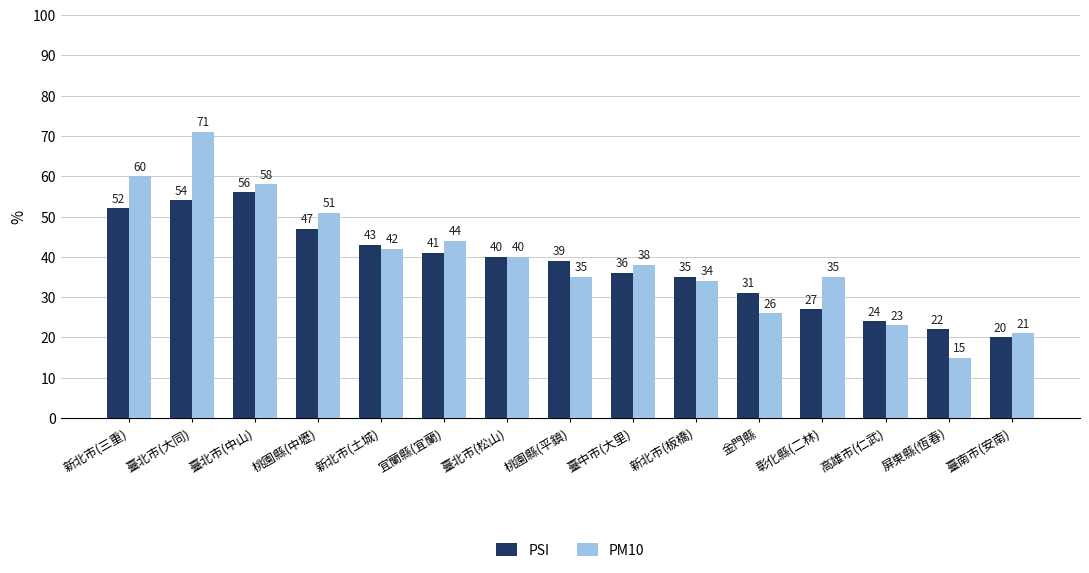

Rank the series at 宜蘭縣(宜蘭) from highest to lowest value.

PM10, PSI